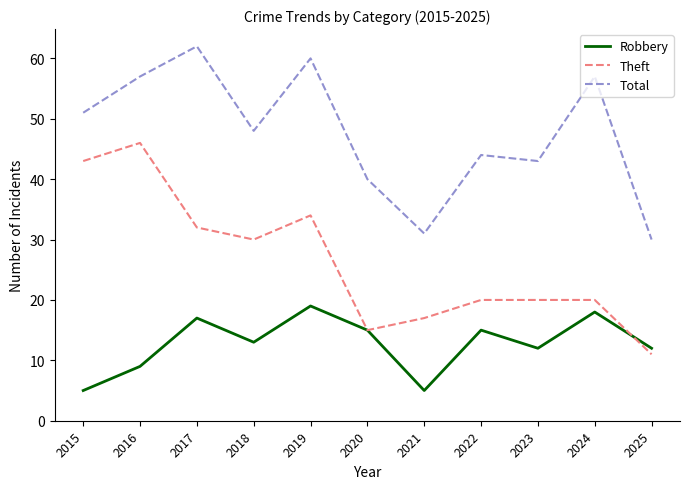

What is the average value of the Theft series?

26